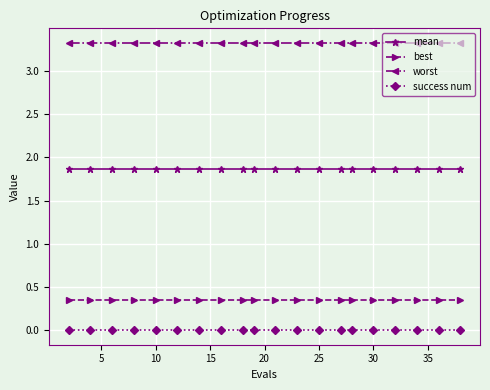

True or false: mean and worst intersect in this chart.

False